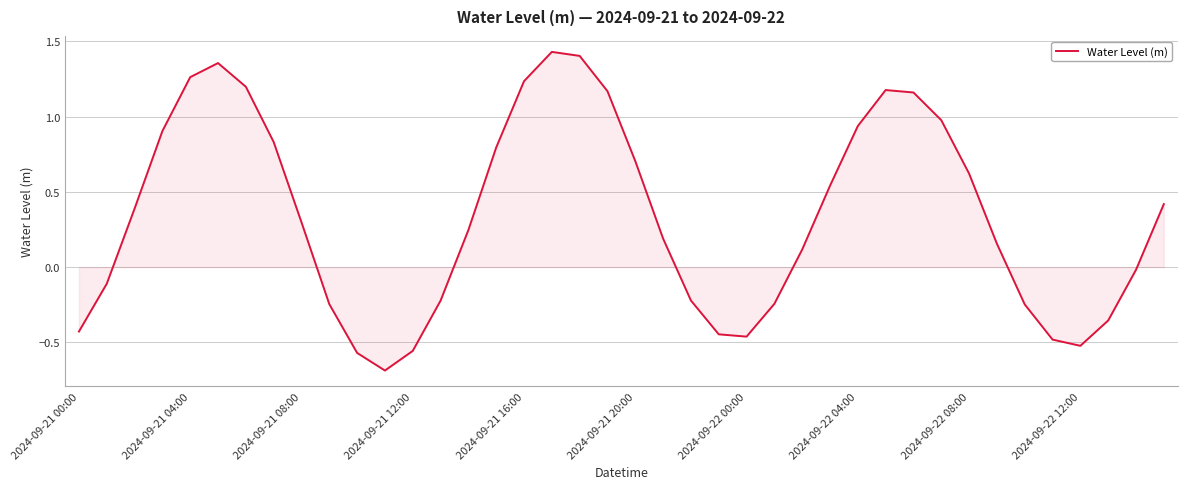

What is the smallest value displayed?

-0.7